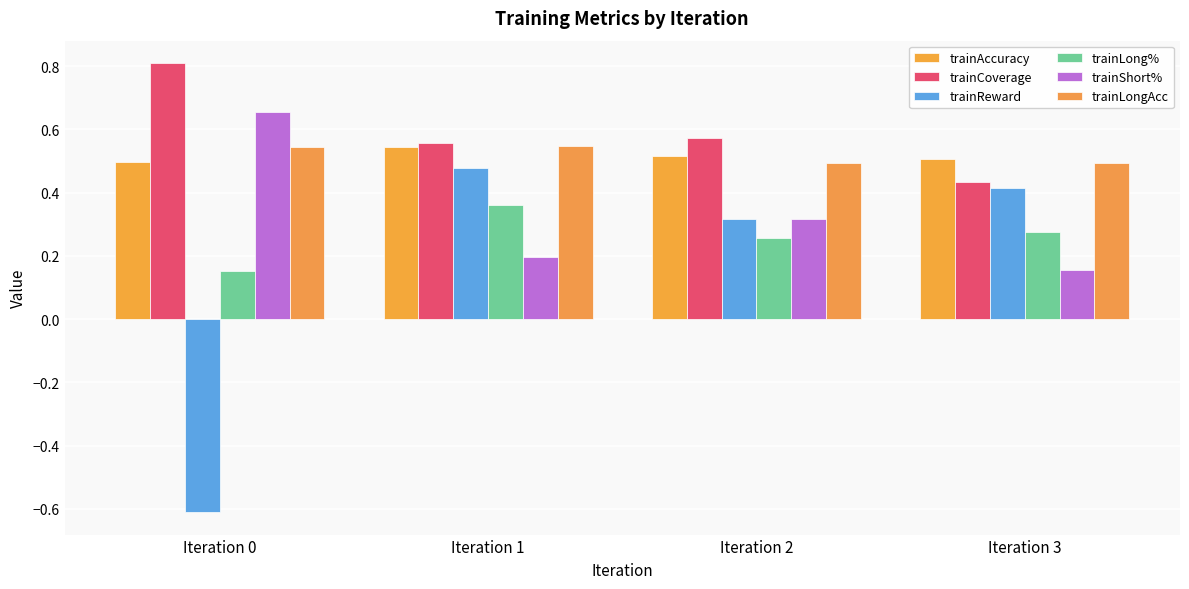

What is the total value across all series at Iteration 2?

2.5